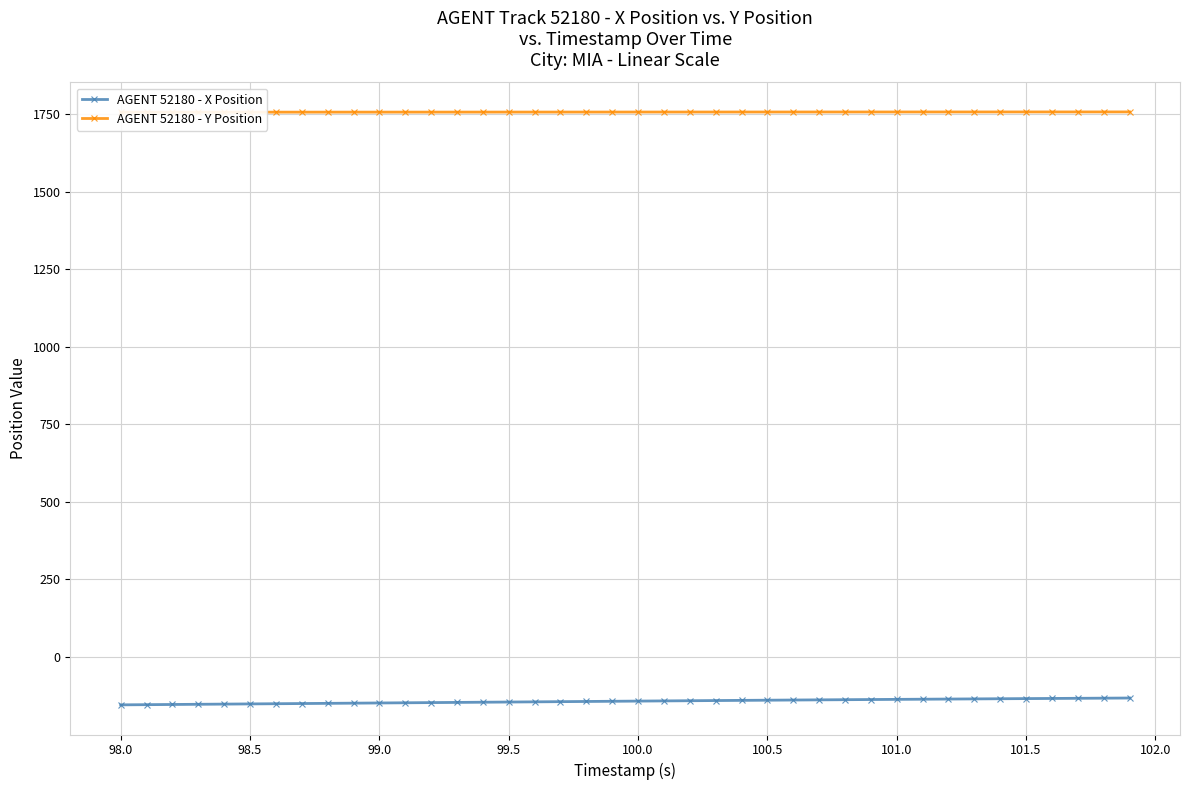

How many values in the AGENT 52180 - X Position series exceed -142?

19